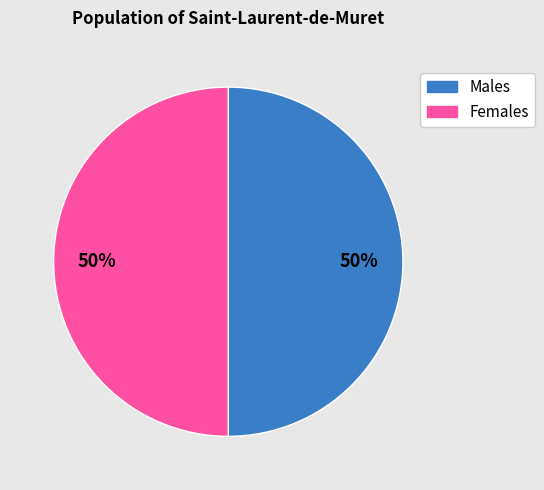

Combined, do Females and Males account for over 50%?

Yes